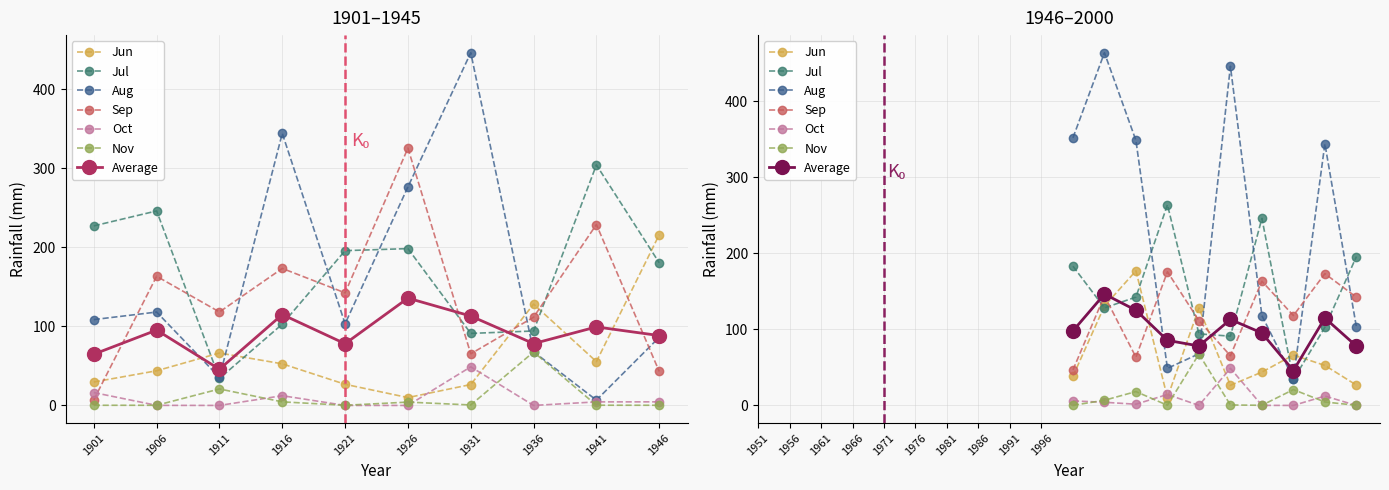

Is it true that Jul equals 376.0 at 1981?

False